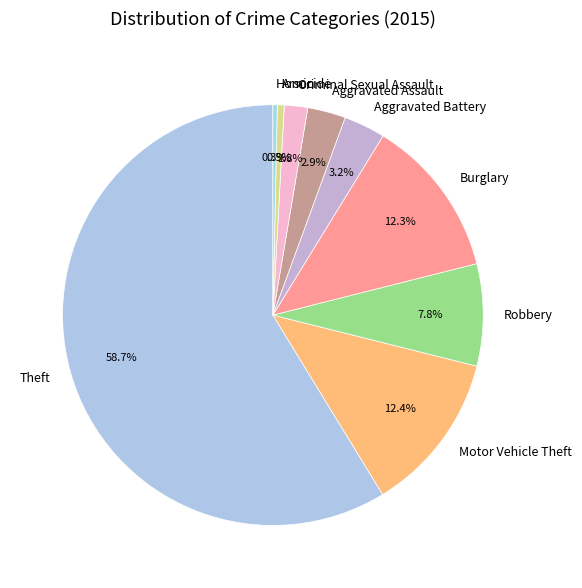

Does any single category account for the majority?

Yes